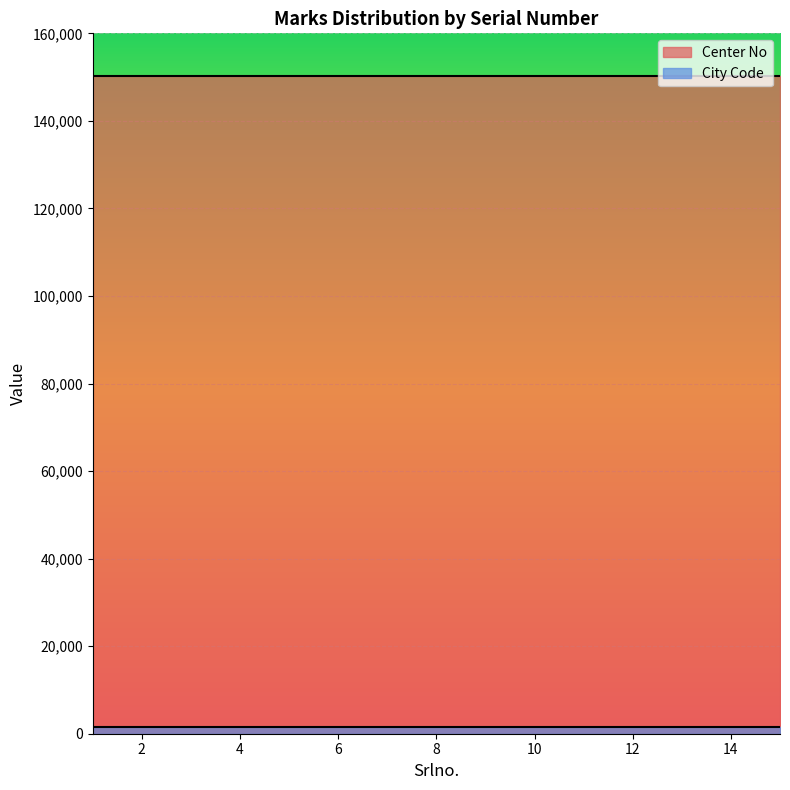

Read the City Code value at 4.

1502